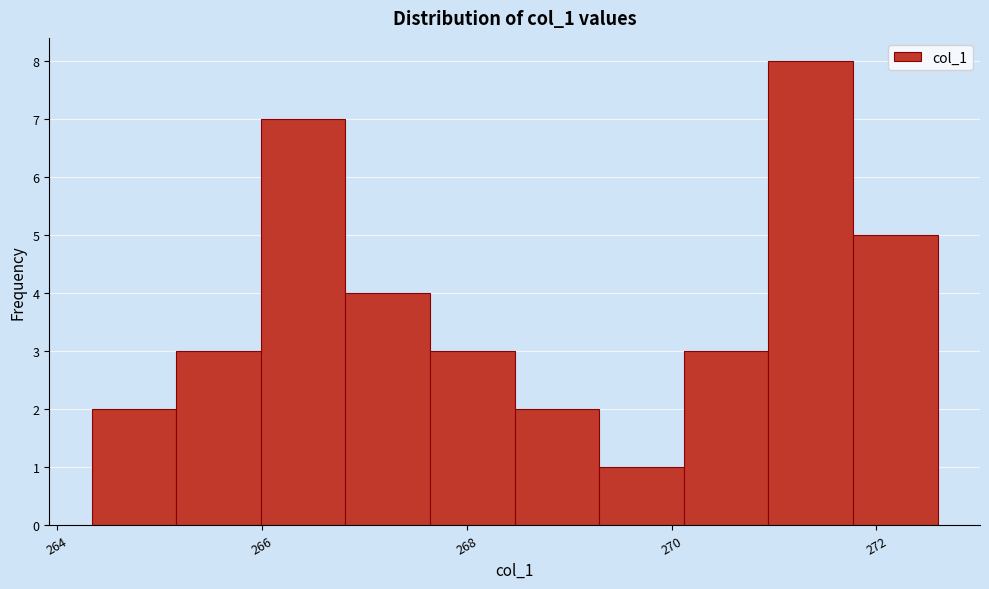

Reading left to right, list every bar in this chart as the range it spans on the x-axis followed by its height. Neither the bar edges nor the heights are printed on the chart, so give them approximately, as read against the axes.

264.4 to 265.2: 2
265.2 to 266.0: 3
266.0 to 266.8: 7
266.8 to 267.6: 4
267.6 to 268.4: 3
268.4 to 269.2: 2
269.2 to 270.2: 1
270.2 to 271.0: 3
271.0 to 271.8: 8
271.8 to 272.6: 5